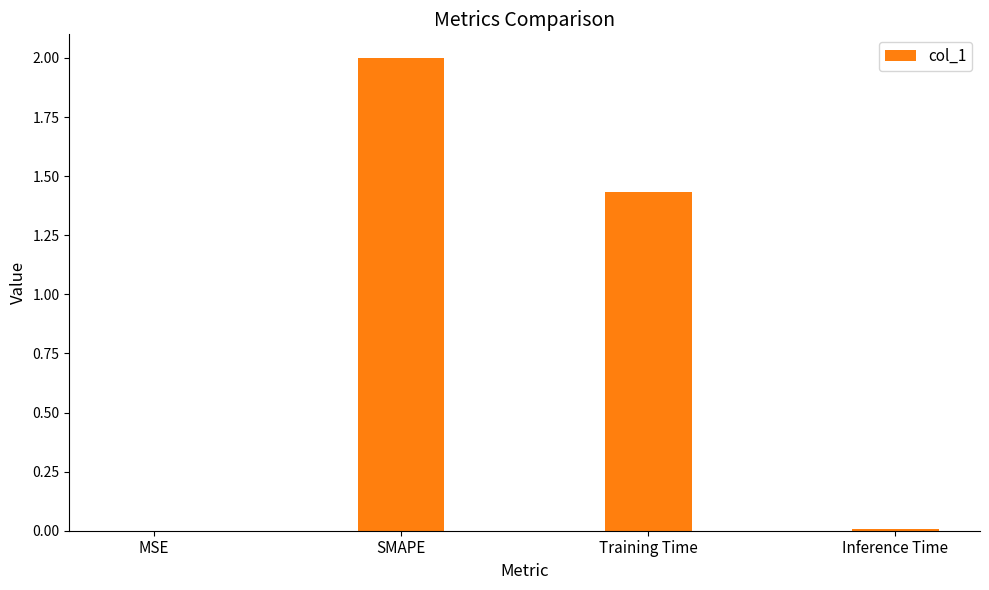

At which label is the value closest to 1?

Training Time